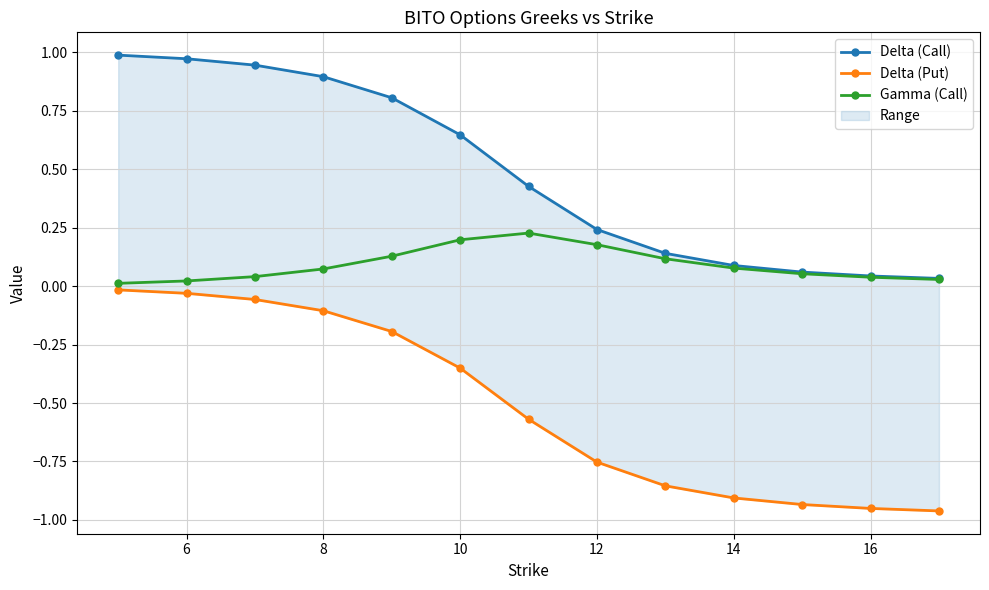

How many data points does each series have?

13